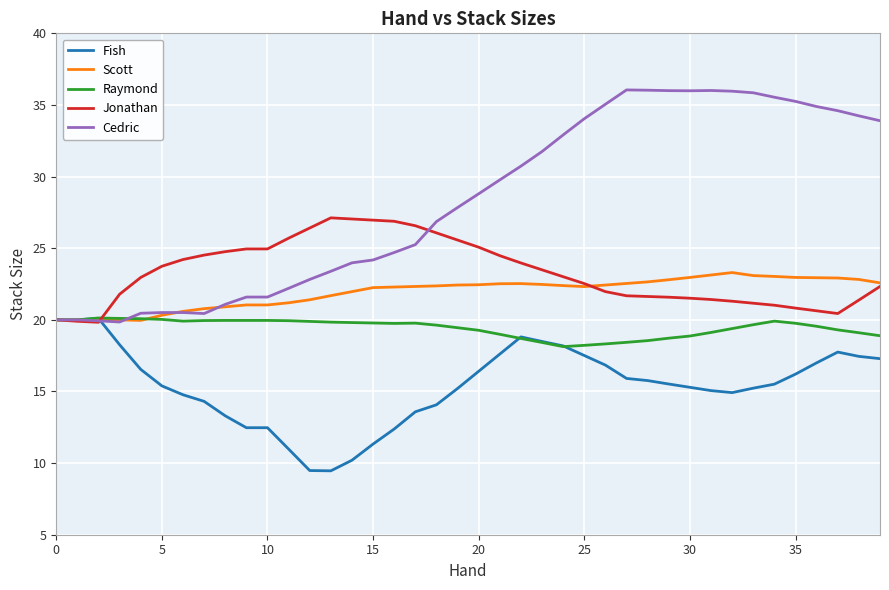

What are all the series names shown in the legend?

Fish, Scott, Raymond, Jonathan, Cedric